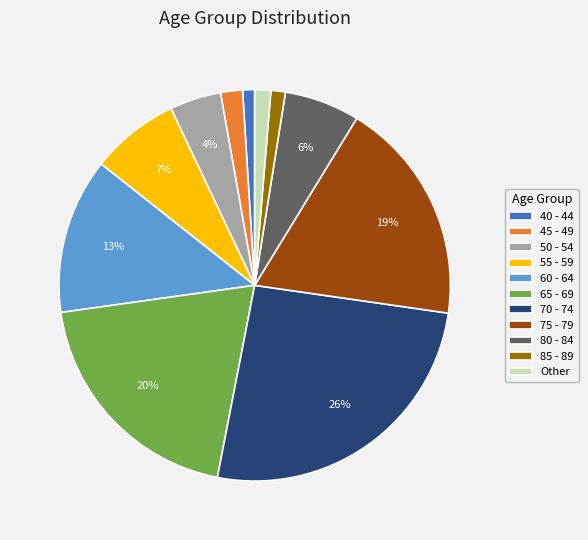

Is 85 - 89 the majority of the pie?

No